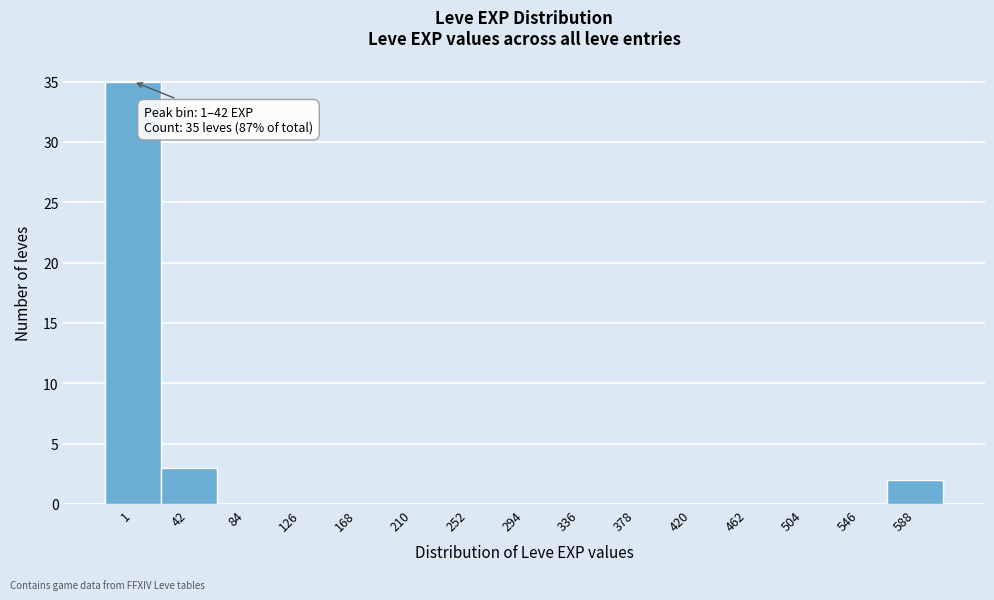

Reading right to left, what are all the values shown in this chart?

588=2	546=0	504=0	462=0	420=0	378=0	336=0	294=0	252=0	210=0	168=0	126=0	84=0	42=3	1=35